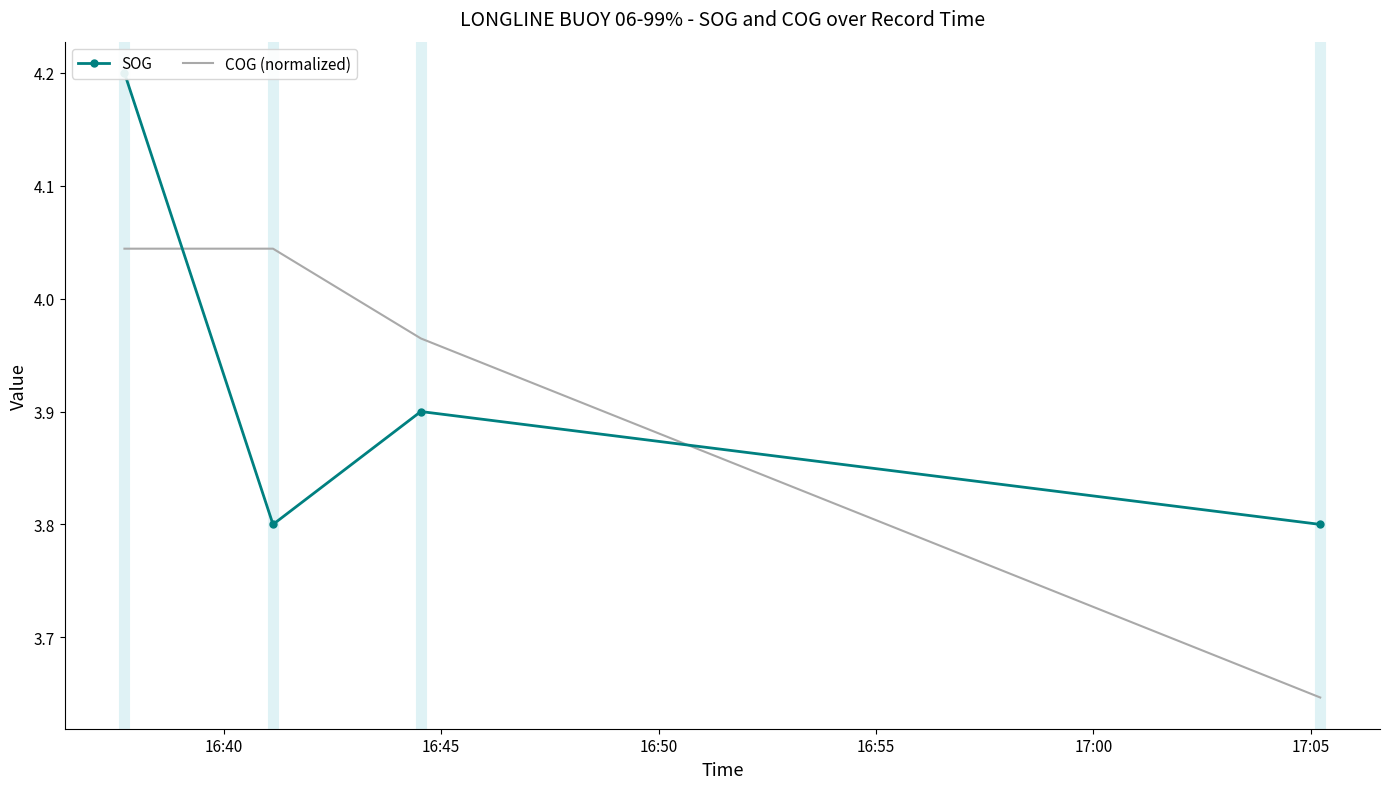

Reading right to left, list all the values displayed in this chart.

SOG: 3.8	3.9	3.8	4.2
COG (normalized): 3.6	4.0	4.0	4.0